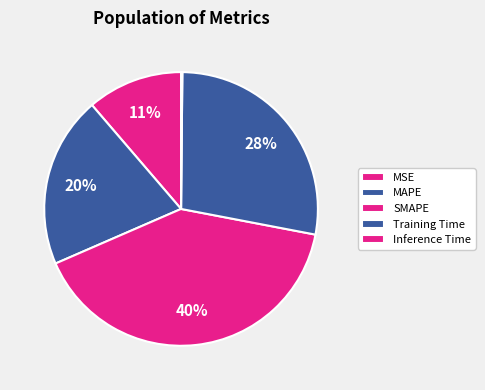

To the nearest percent, what portion does MSE represent?

11%